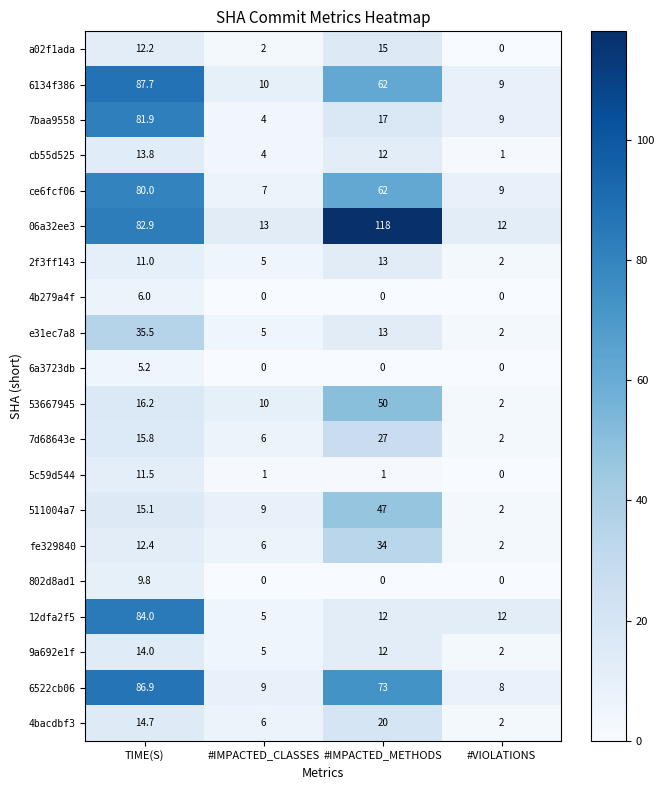

At how many categories does at least one series exceed 19?

2